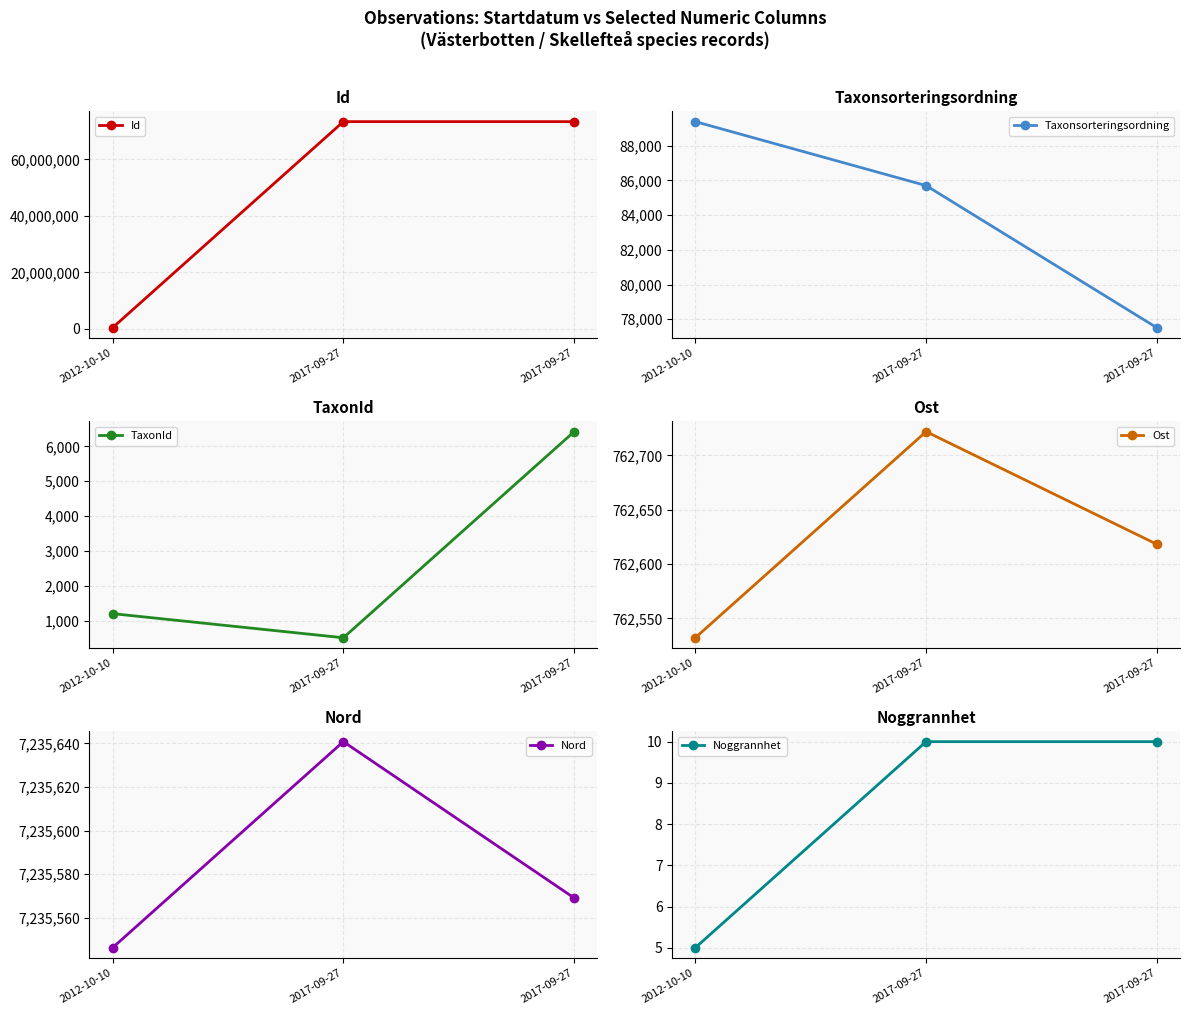

How many lines are shown in the chart?

6